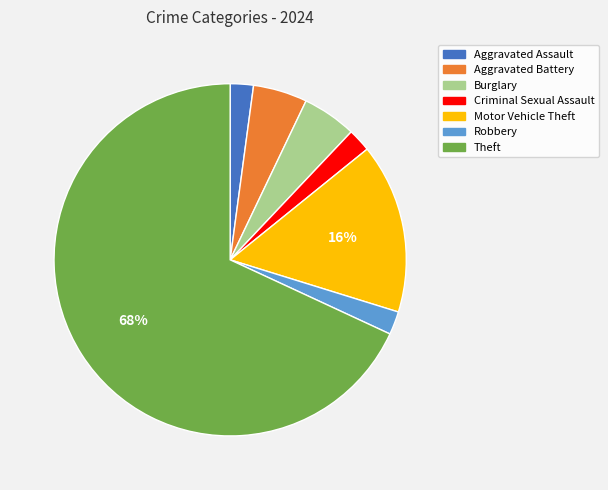

To the nearest percent, what is the difference between the largest and smallest slice percentages?

66%